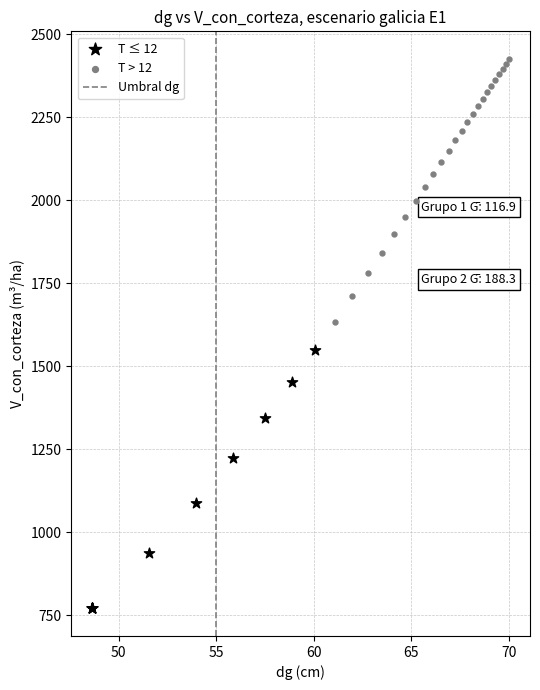

Which series reaches the minimum Y coordinate?

T ≤ 12